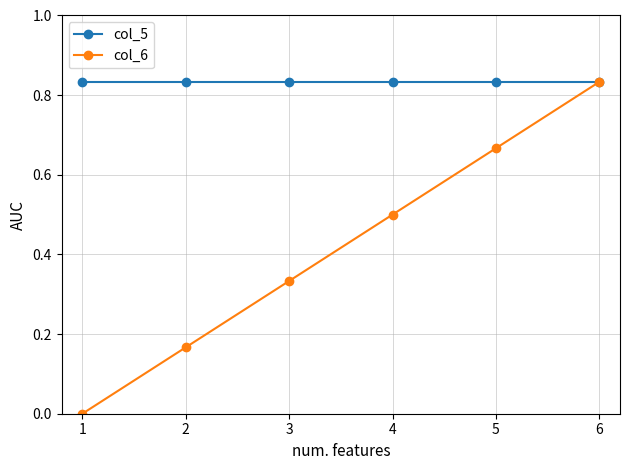

Is the value of col_6 at 3 greater than the value of col_5 at 4?

No